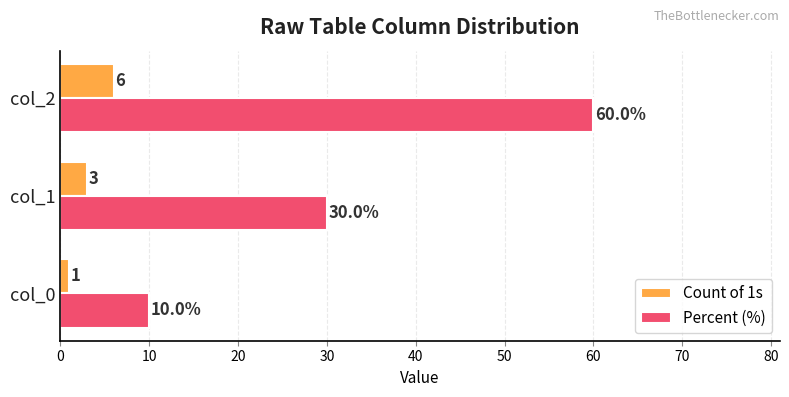

Which series has the largest total across all categories?

Percent (%)